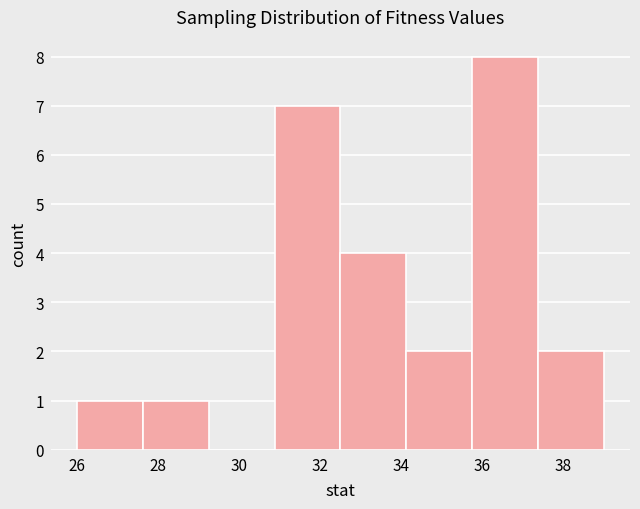

Reading left to right, list every bar in this chart as the range it spans on the x-axis followed by its height. Neither the bar edges nor the heights are printed on the chart, so give them approximately, as read against the axes.

26.0 to 27.6: 1
27.6 to 29.2: 1
29.2 to 30.8: 0
30.8 to 32.6: 7
32.6 to 34.2: 4
34.2 to 35.8: 2
35.8 to 37.4: 8
37.4 to 39.0: 2